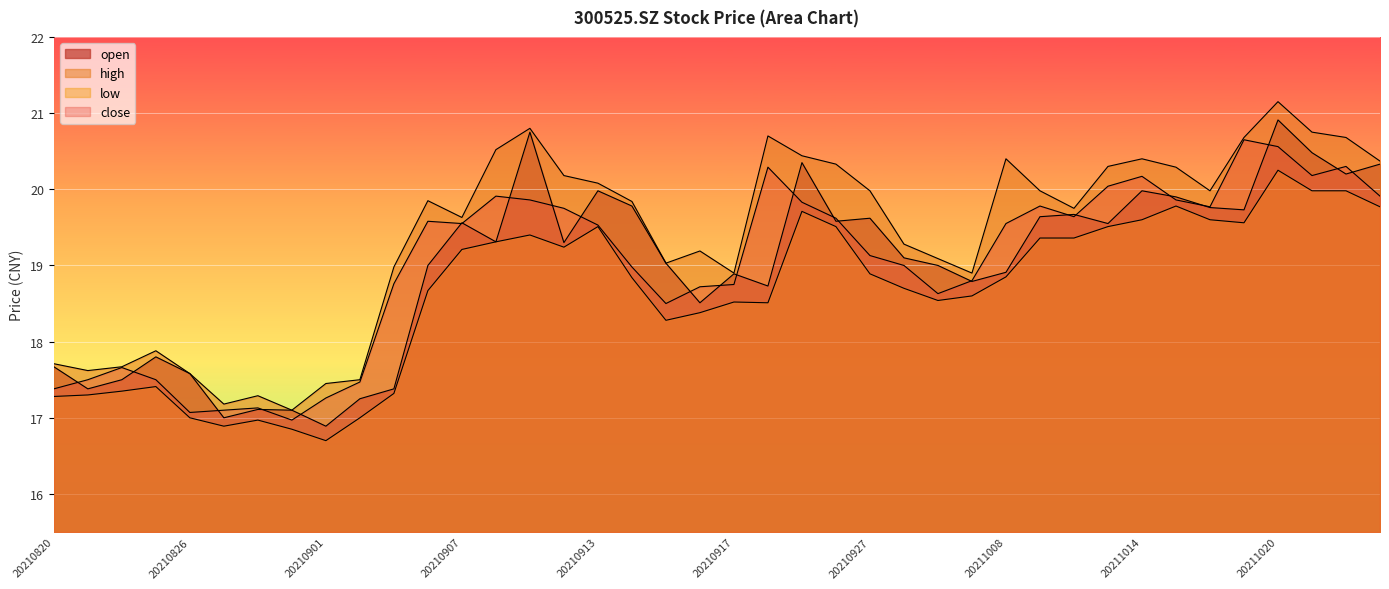

How many interior local peaks does the high series have?

9